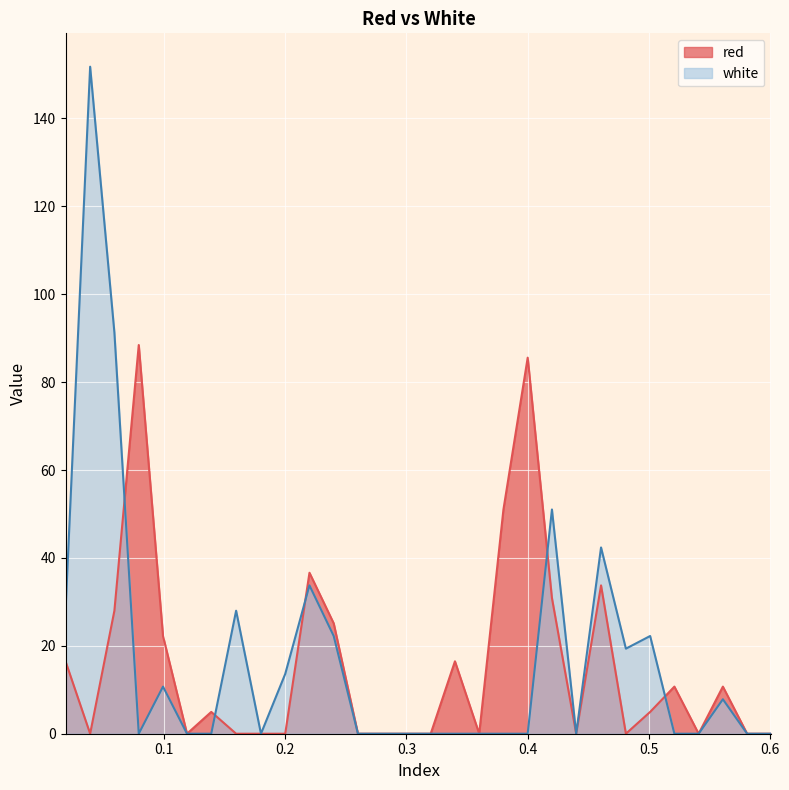

Which has a higher value, 0.28 or 0.32?

0.28